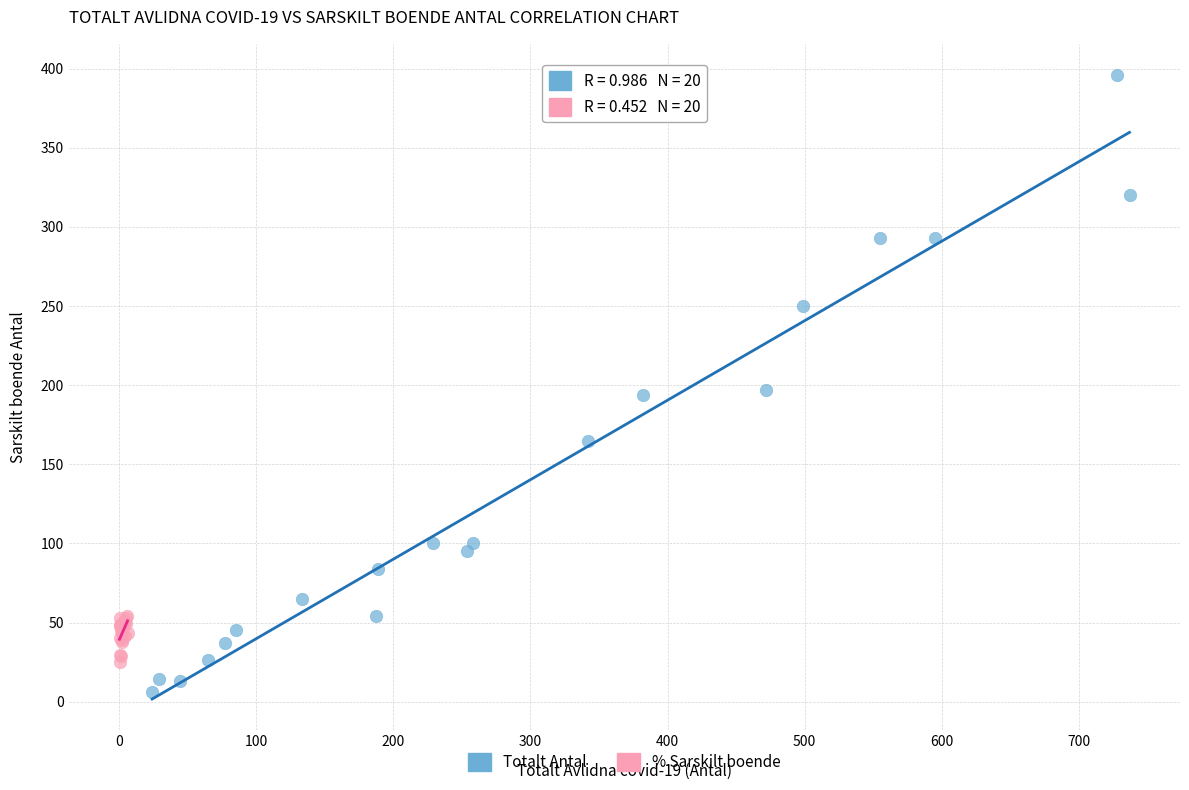

Which series contains the highest Y value?

Totalt Antal